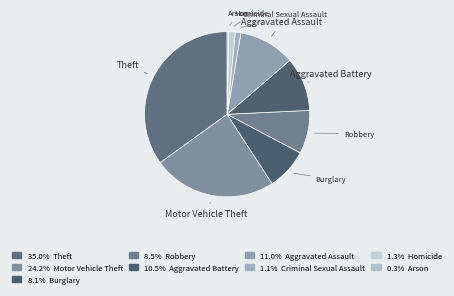

How many segments does this pie chart have?

9